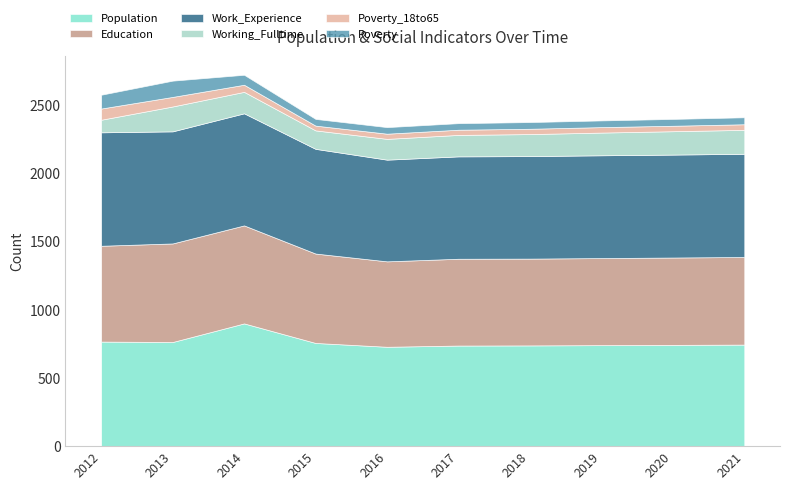

At which category does Poverty reach its first local peak?

2013